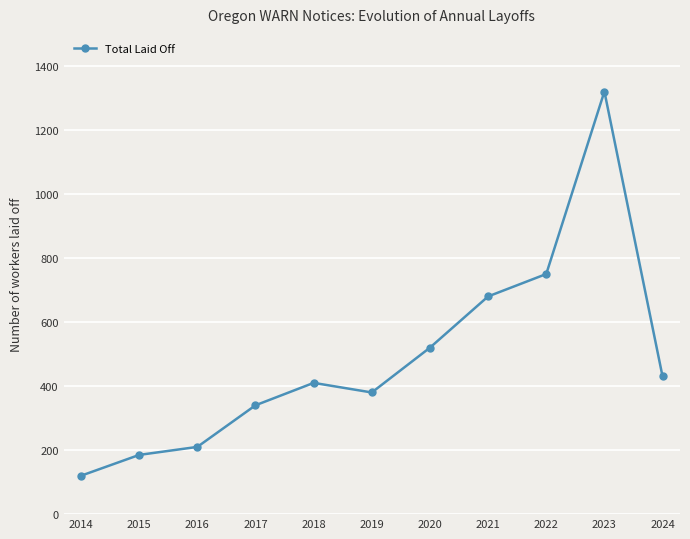

Reading right to left, list all the values displayed in this chart.

430	1320	750	680	520	380	410	340	210	185	120